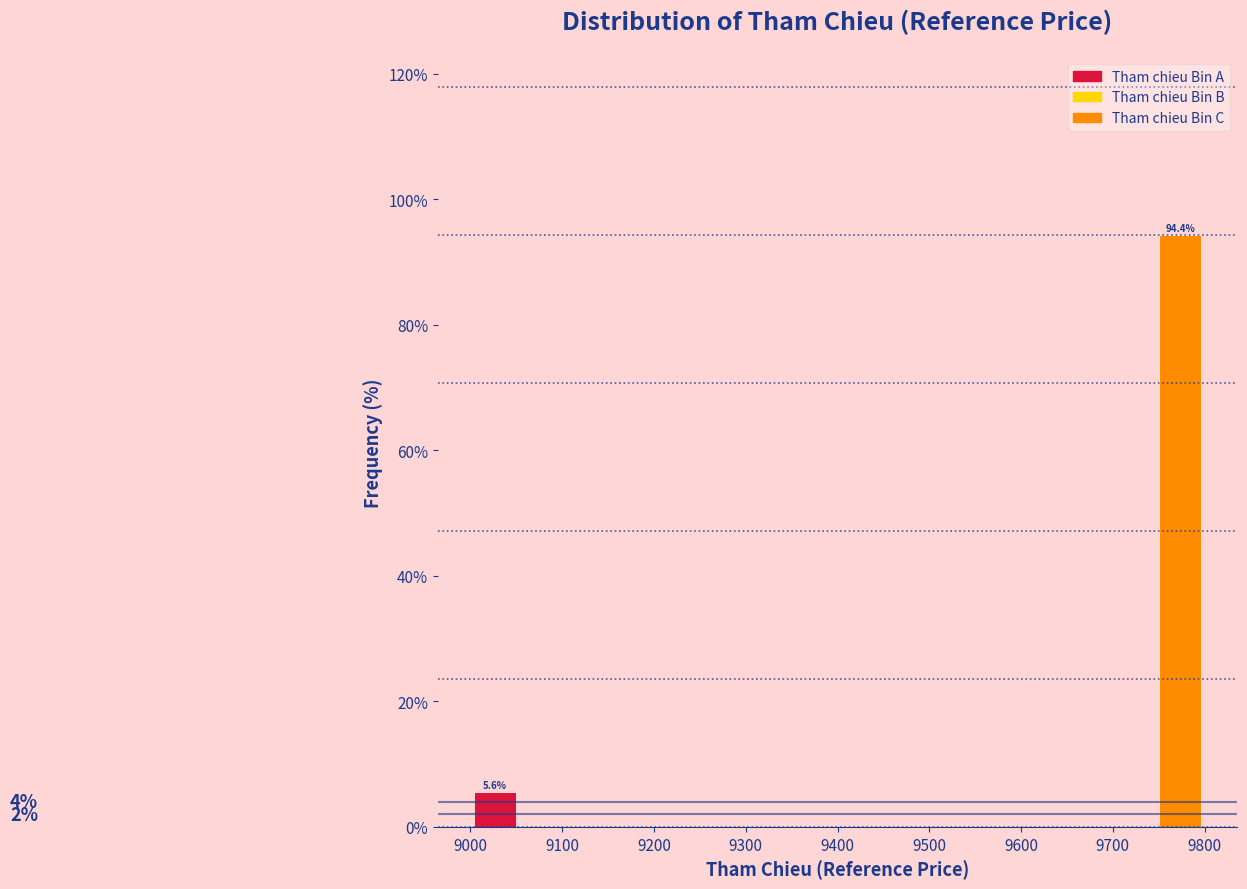

Over which range of the x-axis is the bar tallest?

9750 to 9800